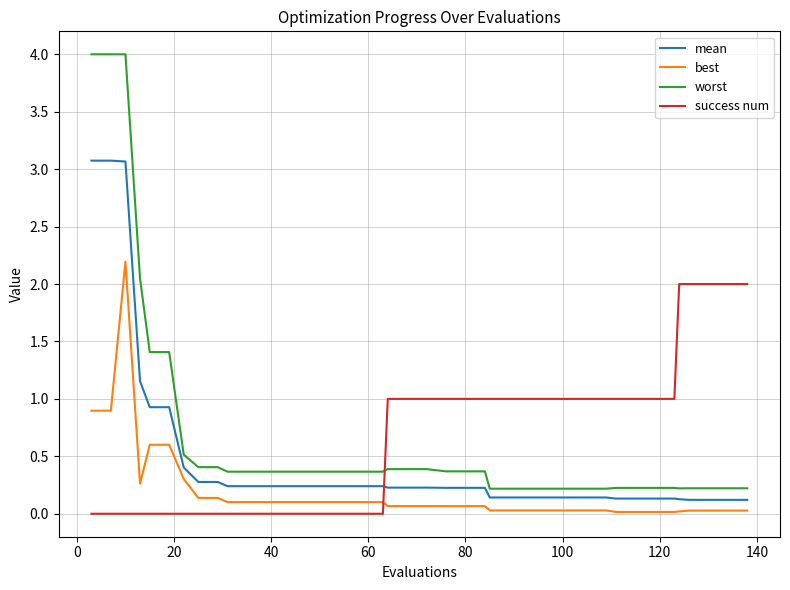

Which series has the largest range (max minus min)?

worst